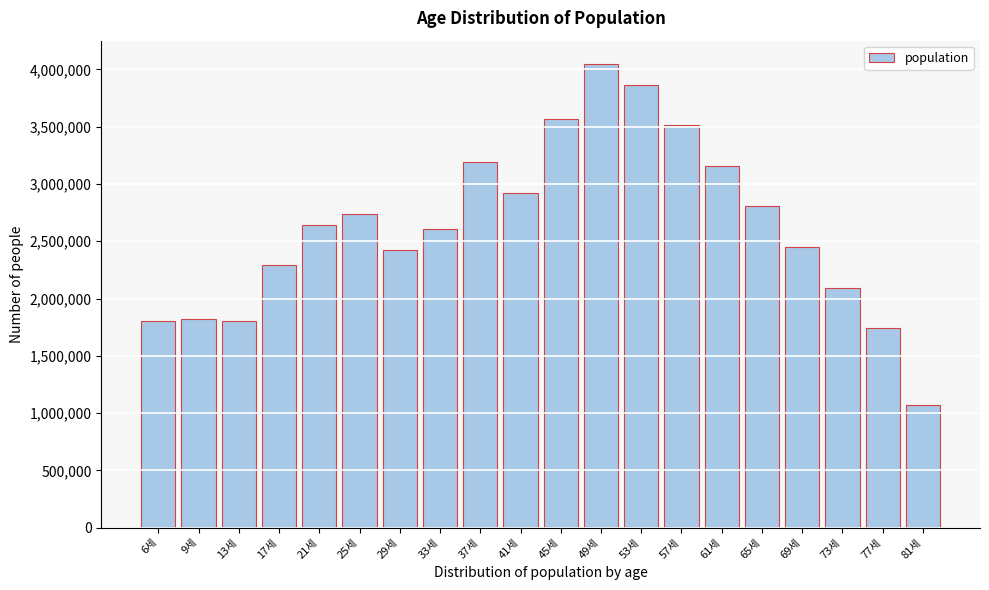

Read the value at 41세.

2925477